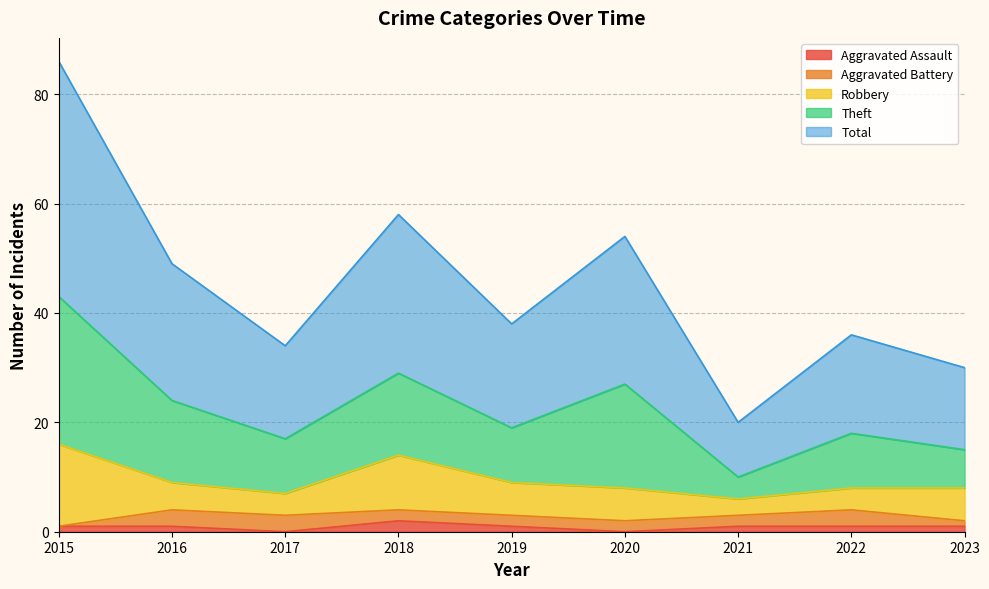

Where is Total nearest to the value 26?

2016